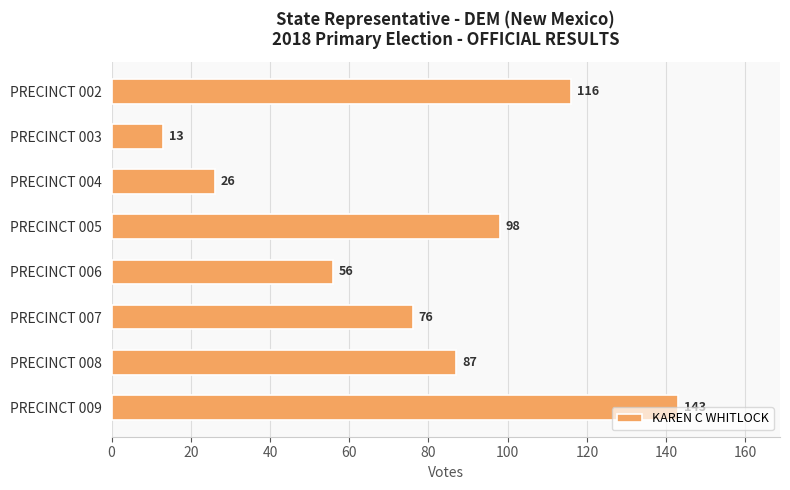

What is the change in value from PRECINCT 007 to PRECINCT 008?

+11